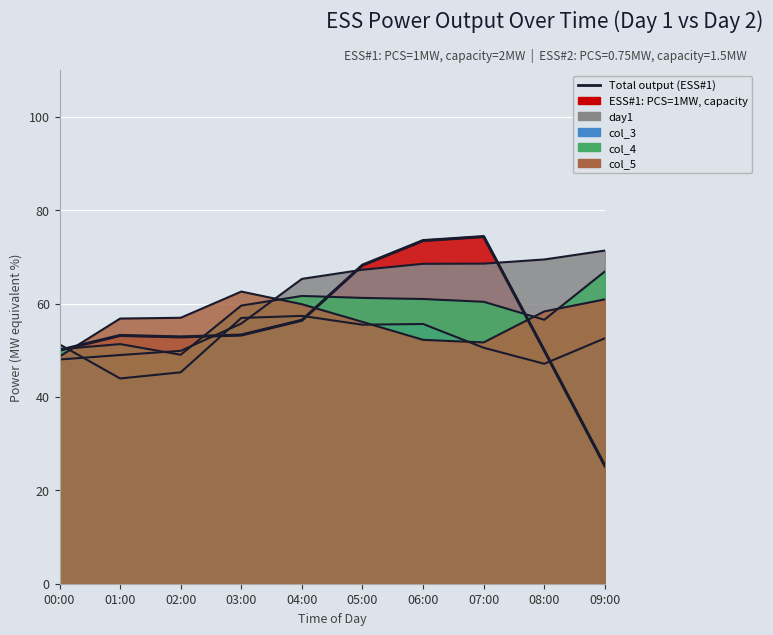

How many lines are shown in the chart?

1